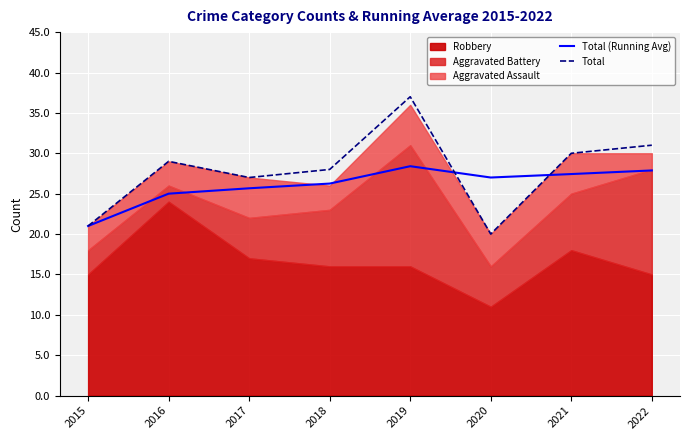

Where is the first local maximum for Total?

2016